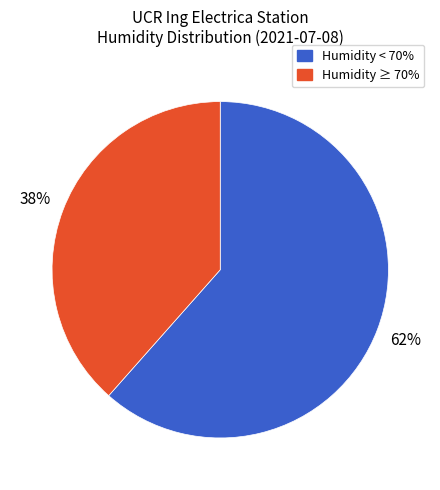

Is it true that Humidity ≥ 70% is 53% of the pie?

False